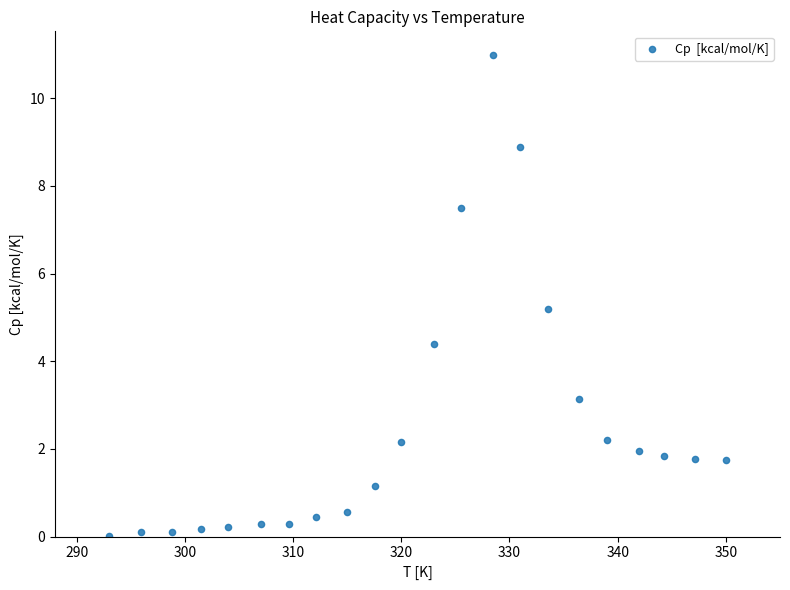

What Y value in the scatter plot is closest to 5?

5.2